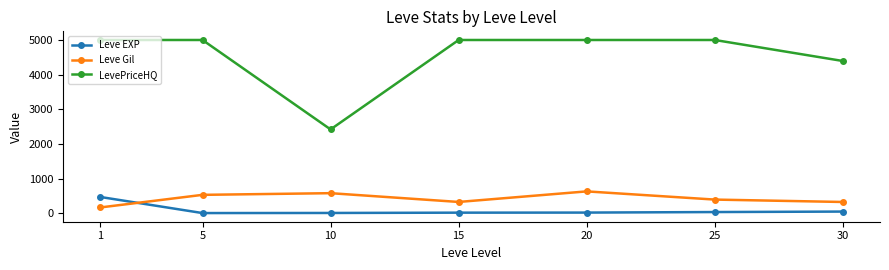

What is the lowest value of the Leve Gil series?

163.5